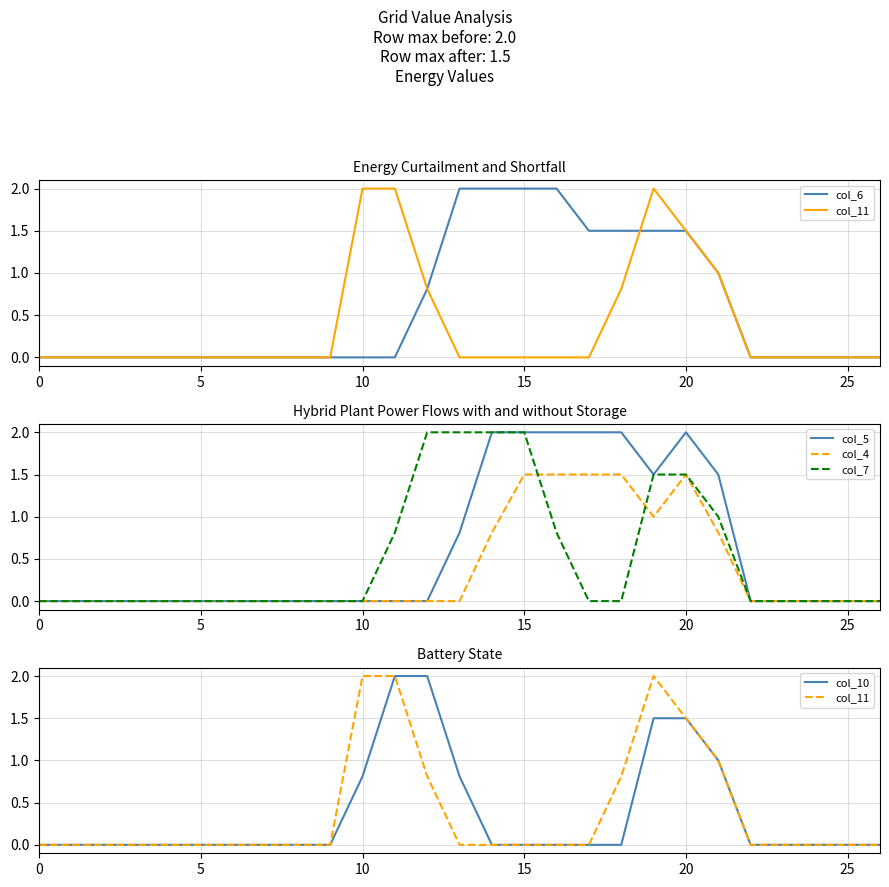

What is the difference between the second highest and second lowest values in the col_7 series?

2.0